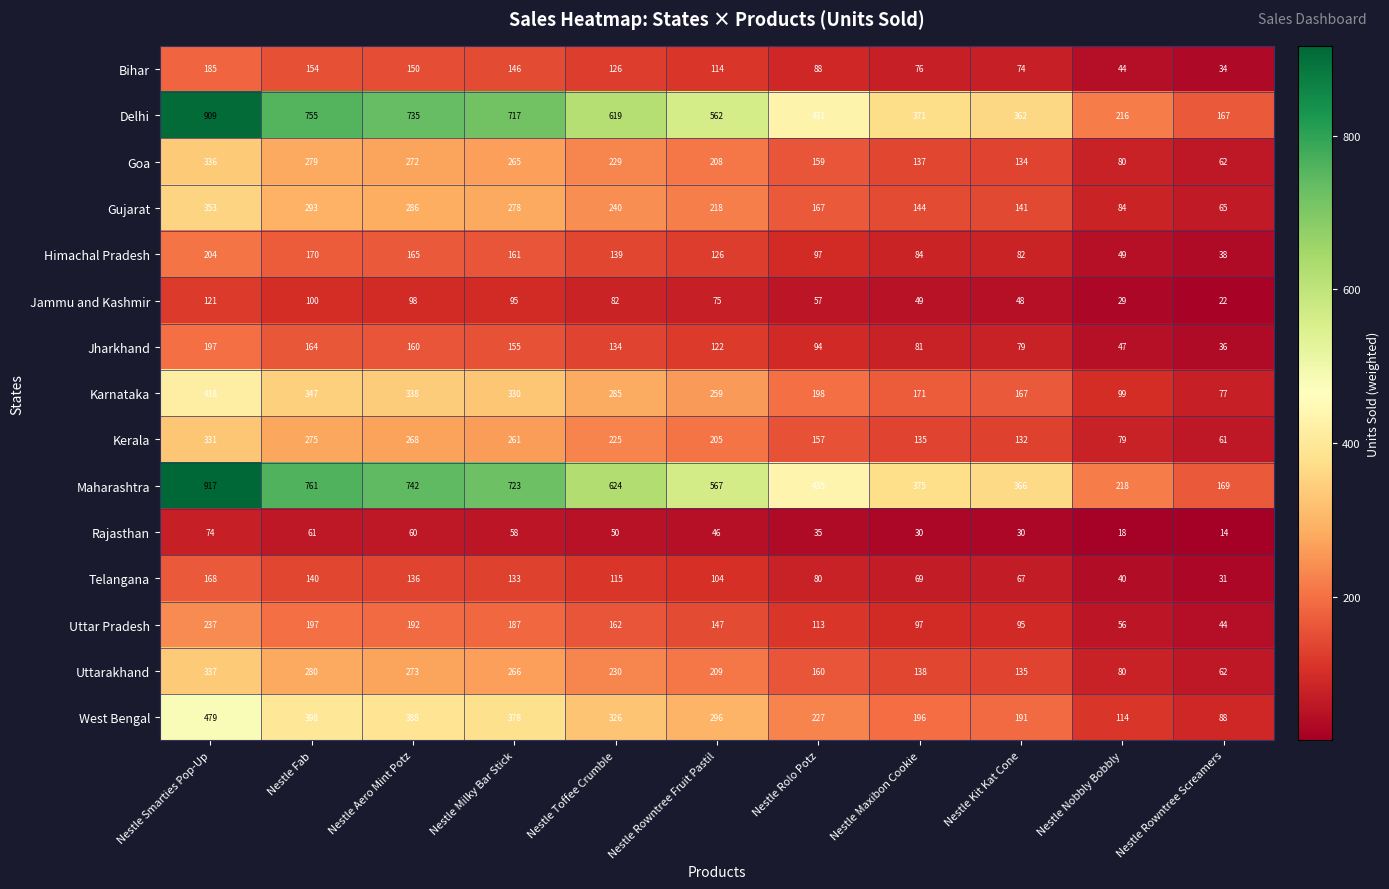

Read the Maharashtra value at Nestle Nobbly Bobbly, to the nearest 10.

220